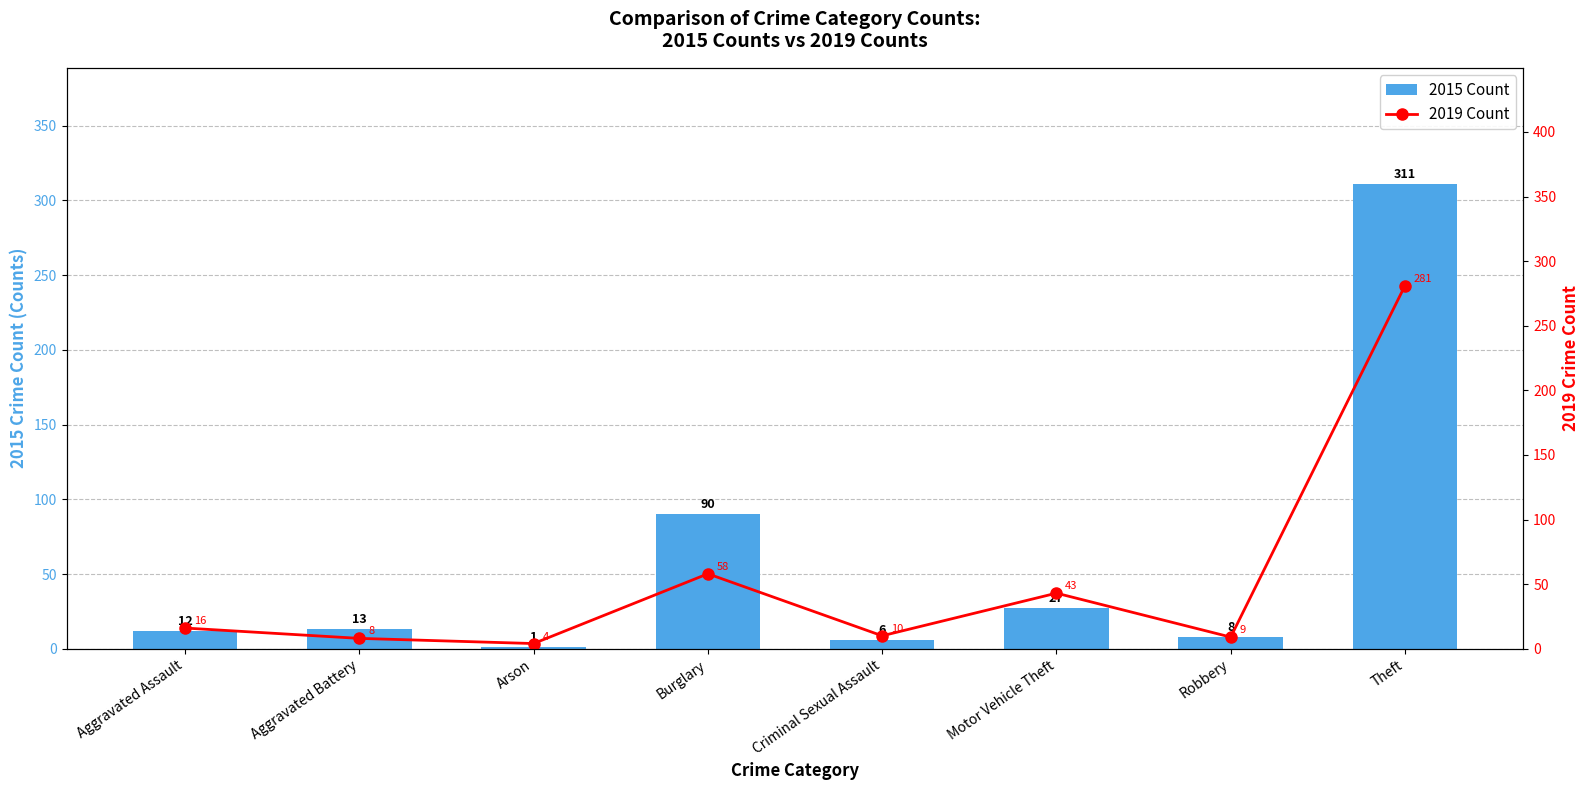

What is the label of the 3rd bar from the right?

Motor Vehicle Theft